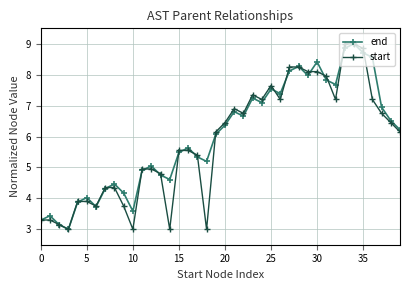

How many interior local peaks does the end series have?

11